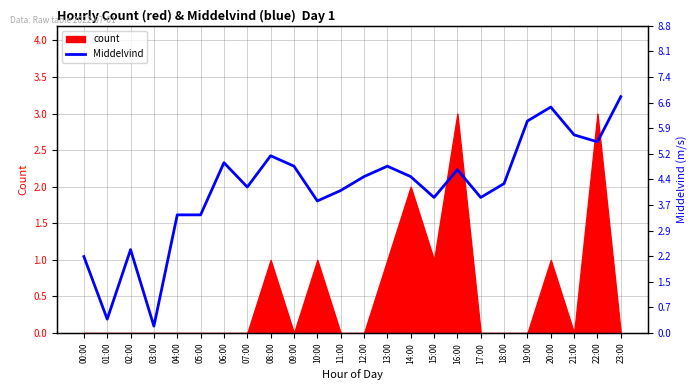

Where does the data first go above 4?

06:00